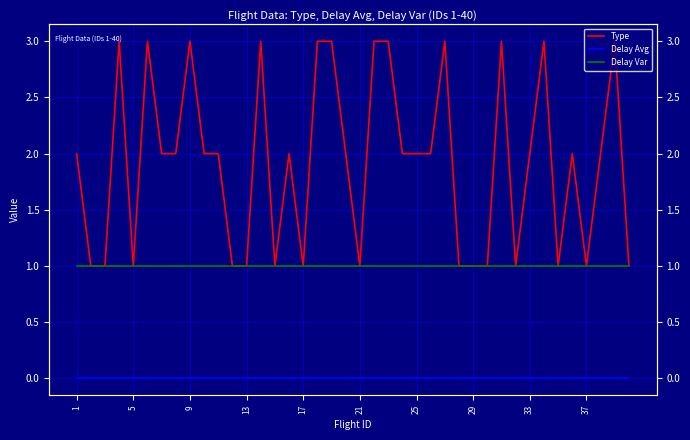

True or false: Type has a value of 2 at 22.

False